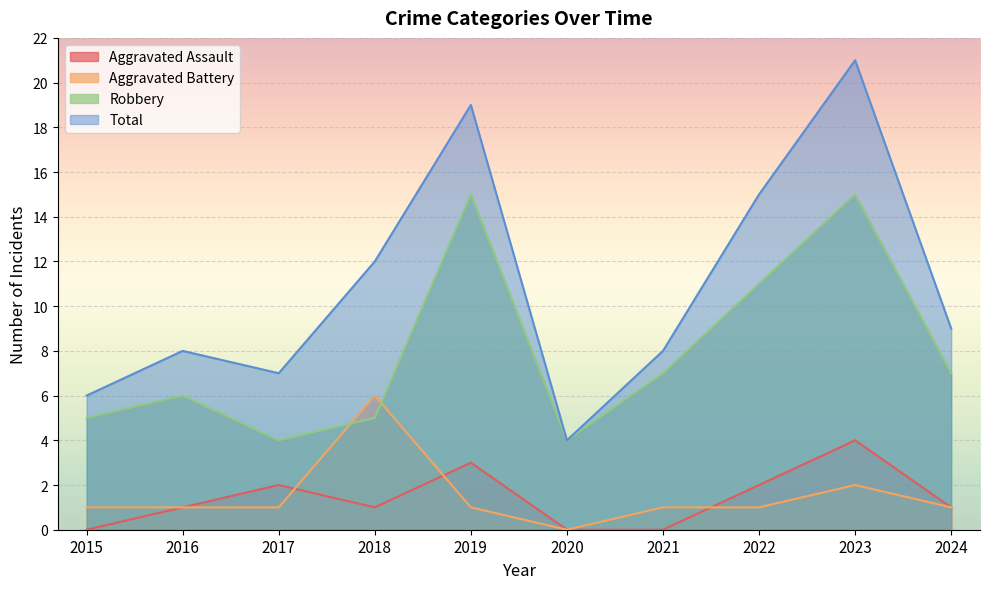

Where is Aggravated Assault nearest to the value 2?

2017